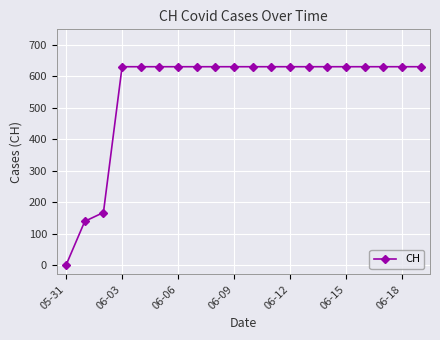

What is the average value?

552